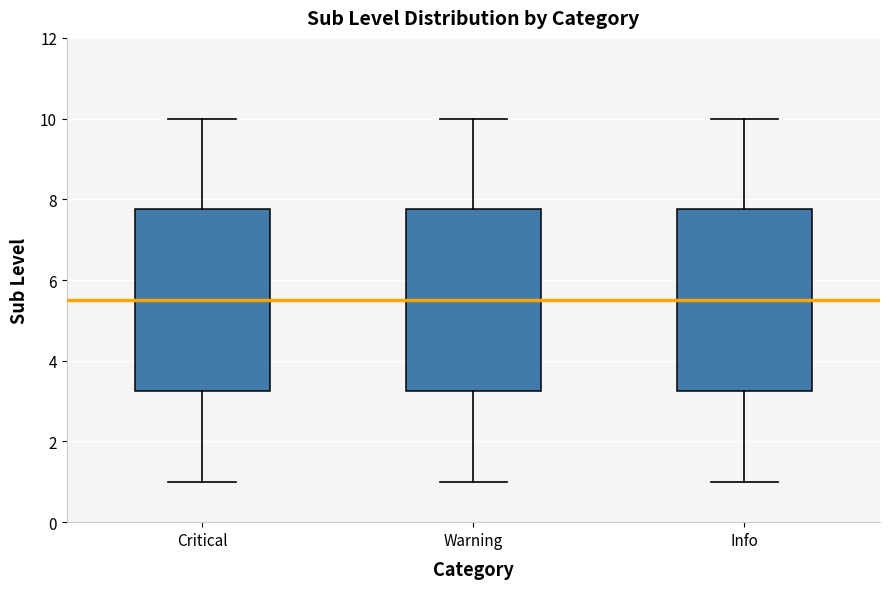

Reading left to right, read every box against the y-axis: the position of its median line, the range the box covers, and the ends of its whiskers. The values are not printed on the chart, so give them approximately, as read against the axis.

Critical: median 5.6, box 3.2 to 7.8, whiskers 1.0 to 10.0
Warning: median 5.6, box 3.2 to 7.8, whiskers 1.0 to 10.0
Info: median 5.6, box 3.2 to 7.8, whiskers 1.0 to 10.0